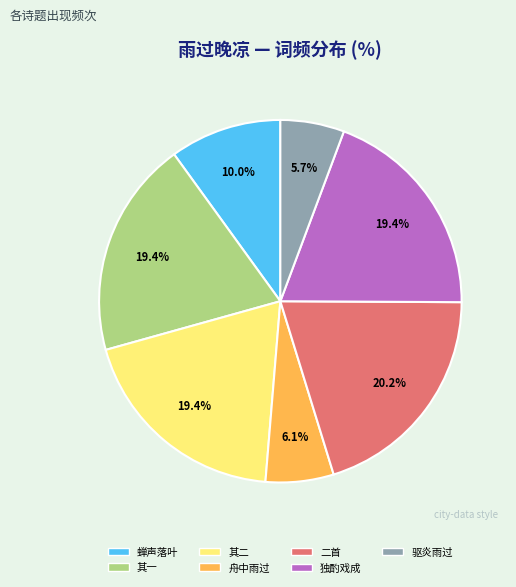

Is there a majority slice in this chart?

No